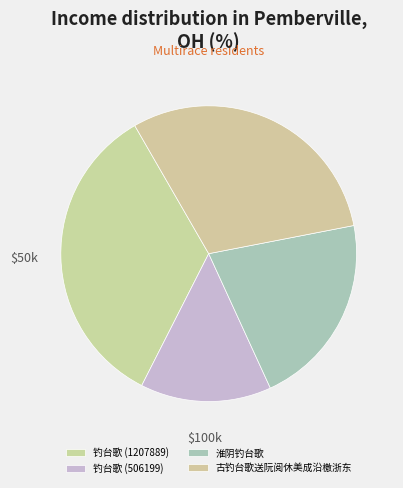

Which slice is the smallest?

钓台歌 (506199)